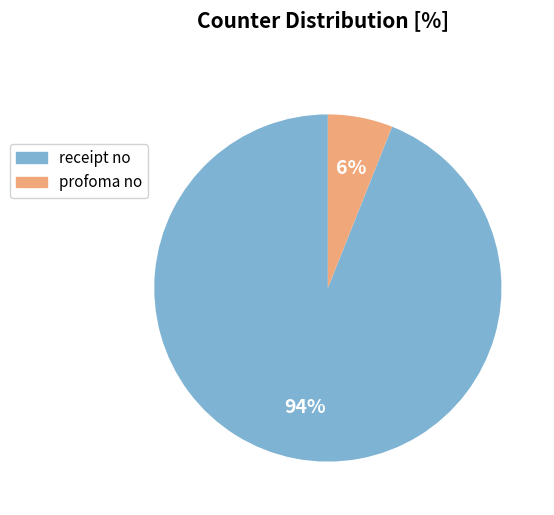

How many slices are in this pie chart?

2